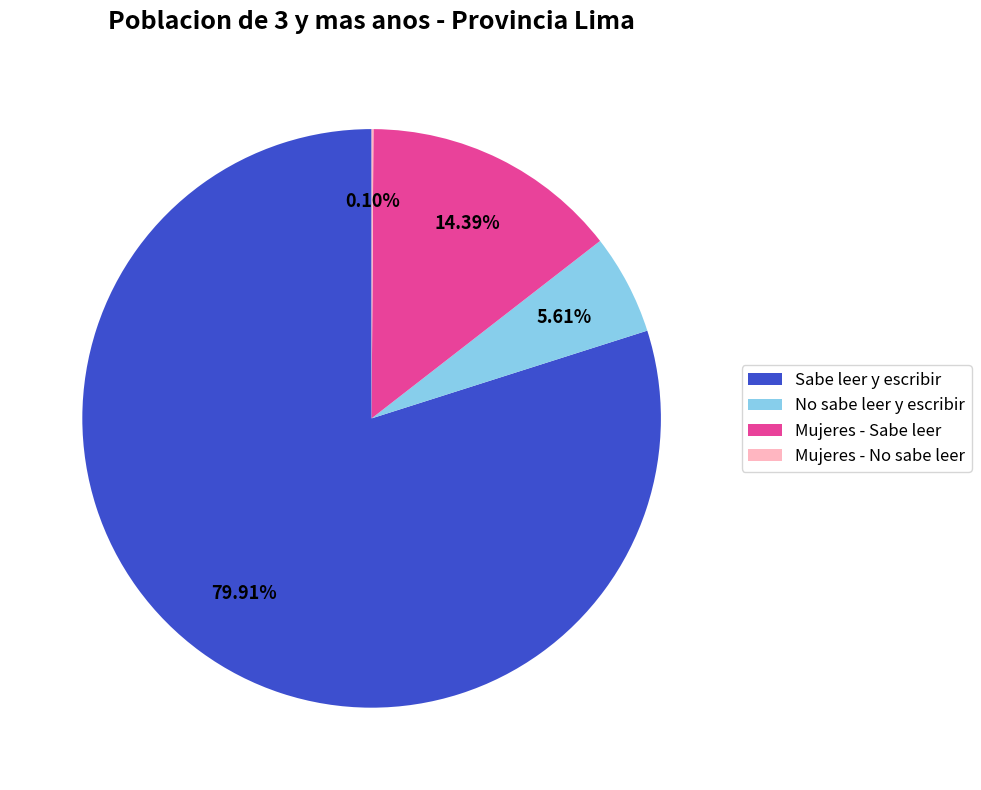

To the nearest percent, what is the combined percentage of Sabe leer y escribir and Mujeres - Sabe leer?

94%